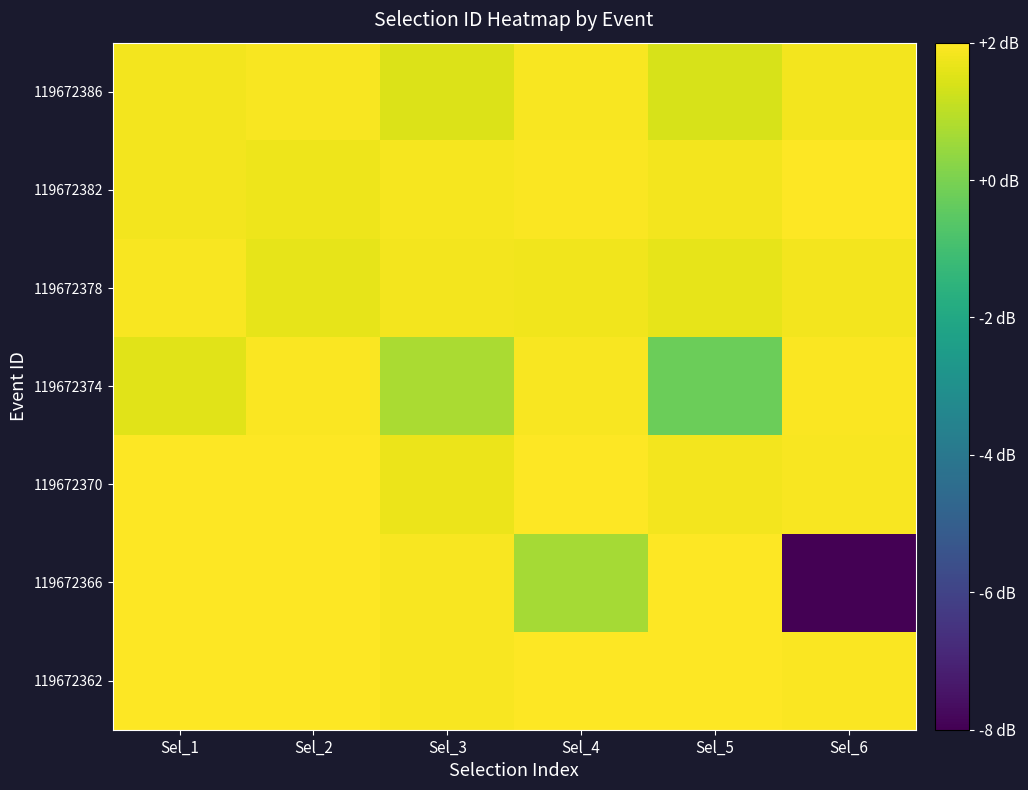

Count the number of categories in the chart.

6